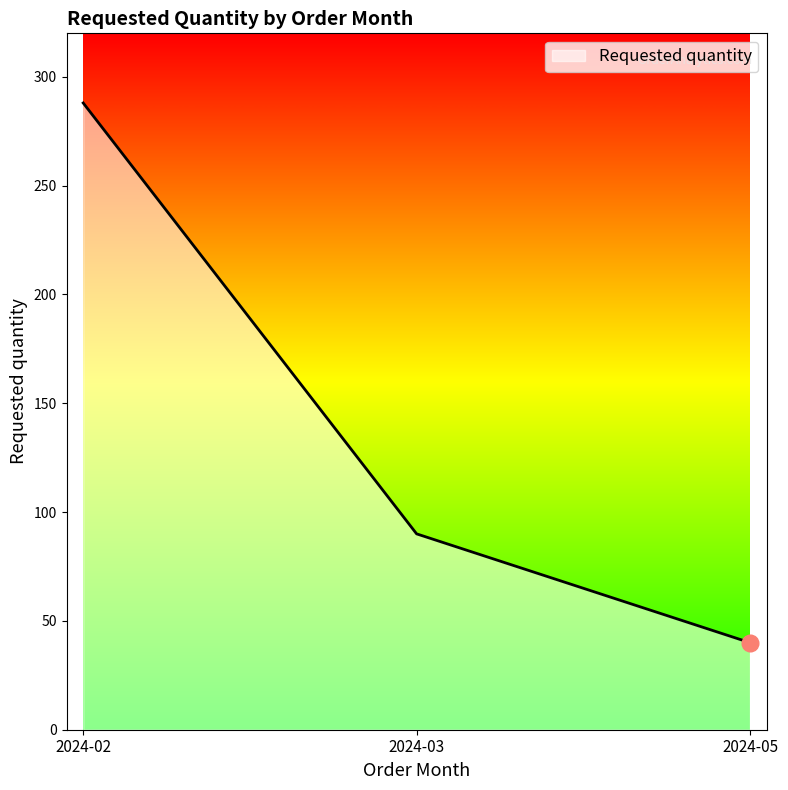

Reading right to left, extract all data points from this chart.

2024-05=40	2024-03=90	2024-02=288